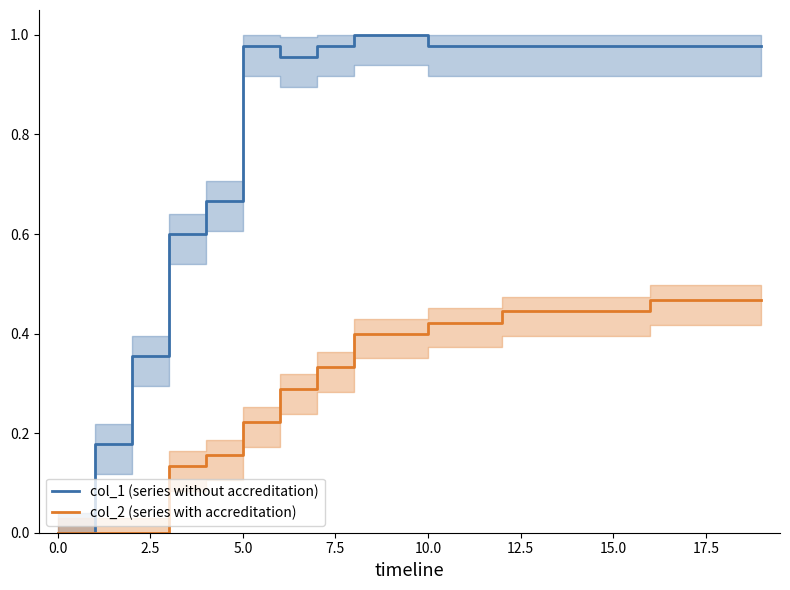

True or false: col_1 (series without accreditation) and col_2 (series with accreditation) cross at least once.

False